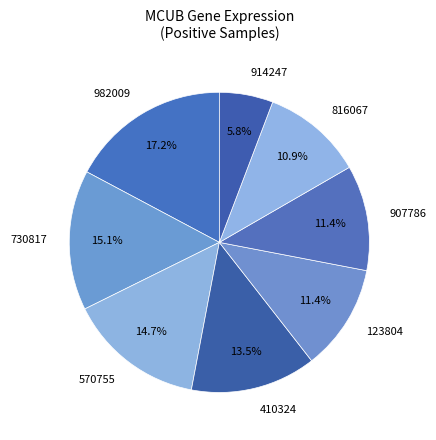

Which slice is the smallest?

914247